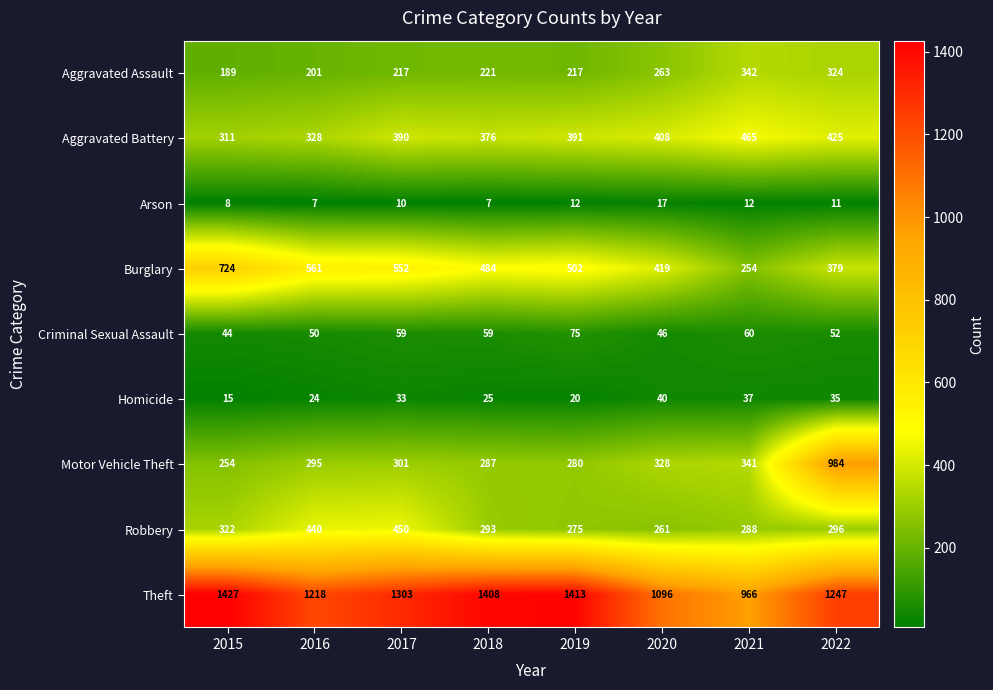

What value does the Aggravated Assault series have at 2020?

263